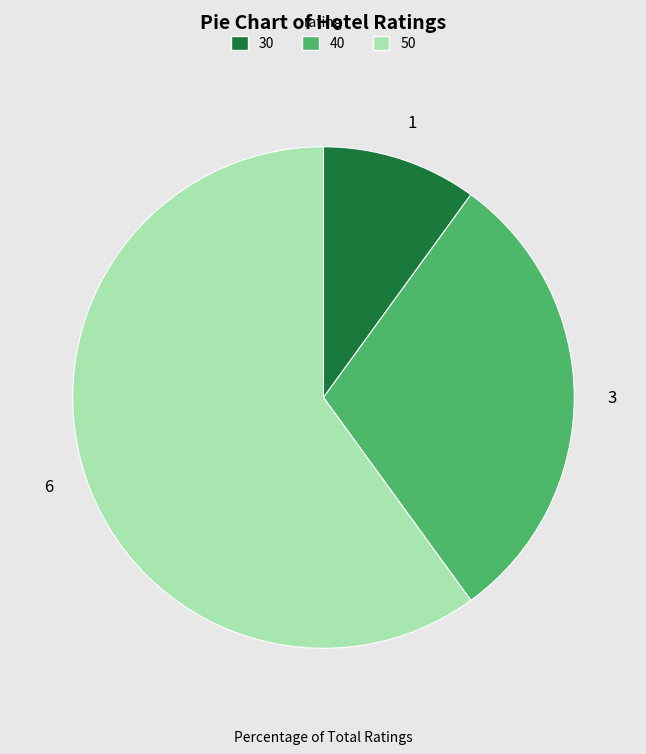

Is there any slice that represents more than half of the pie?

Yes